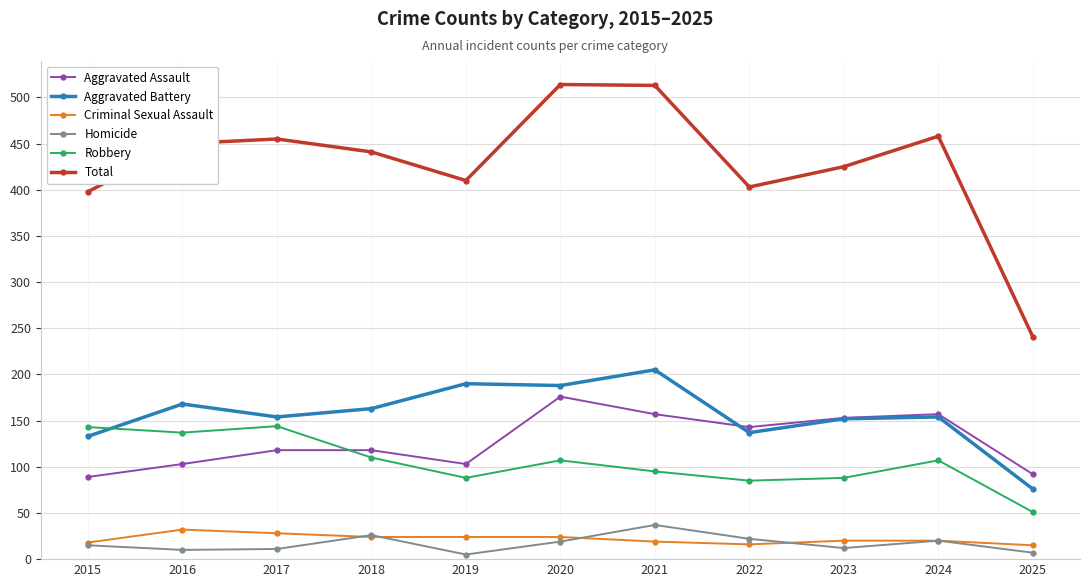

What is the spread (max minus min) of values at 2021?

494